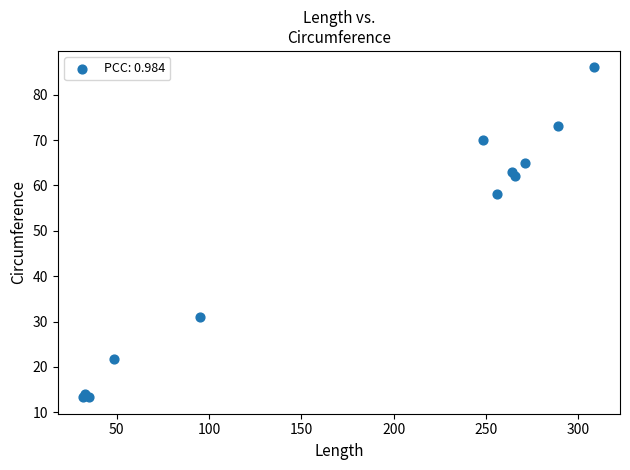

What Y value in the scatter plot is closest to 49?

58.0